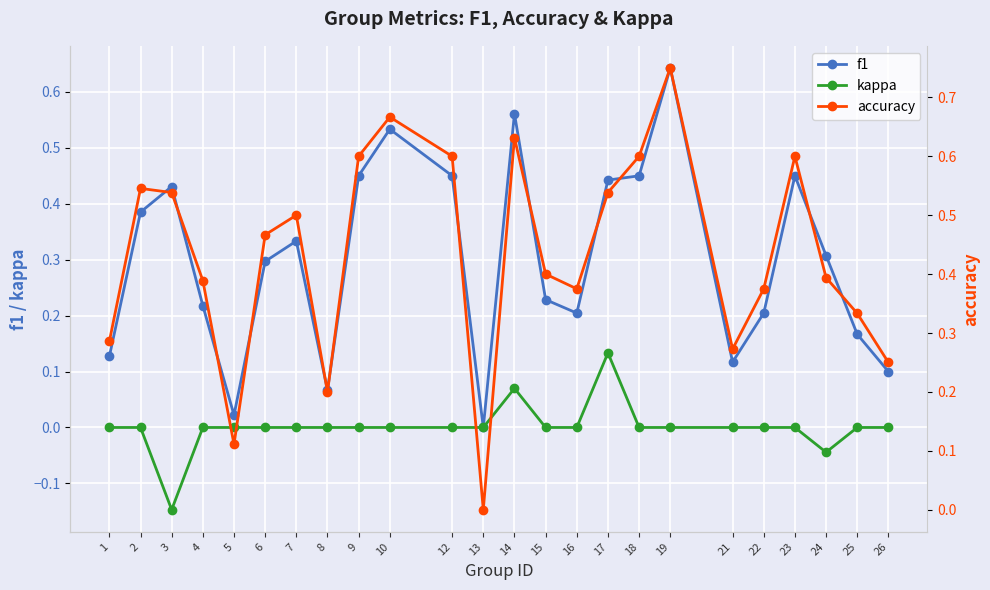

Is this an area chart (filled region under the line)?

No